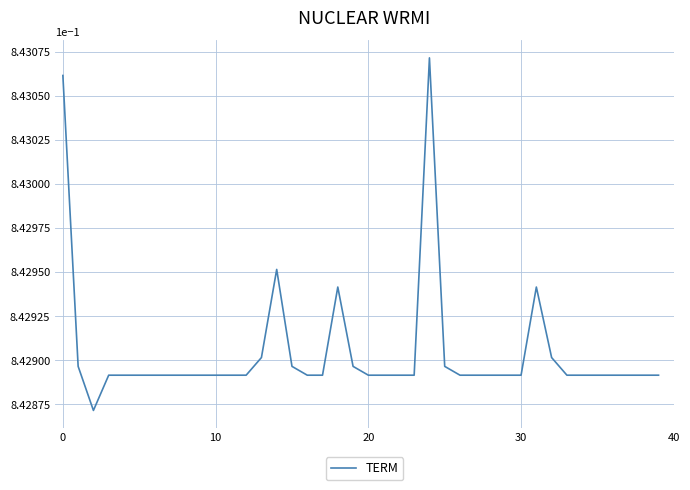

How many lines are shown in the chart?

1